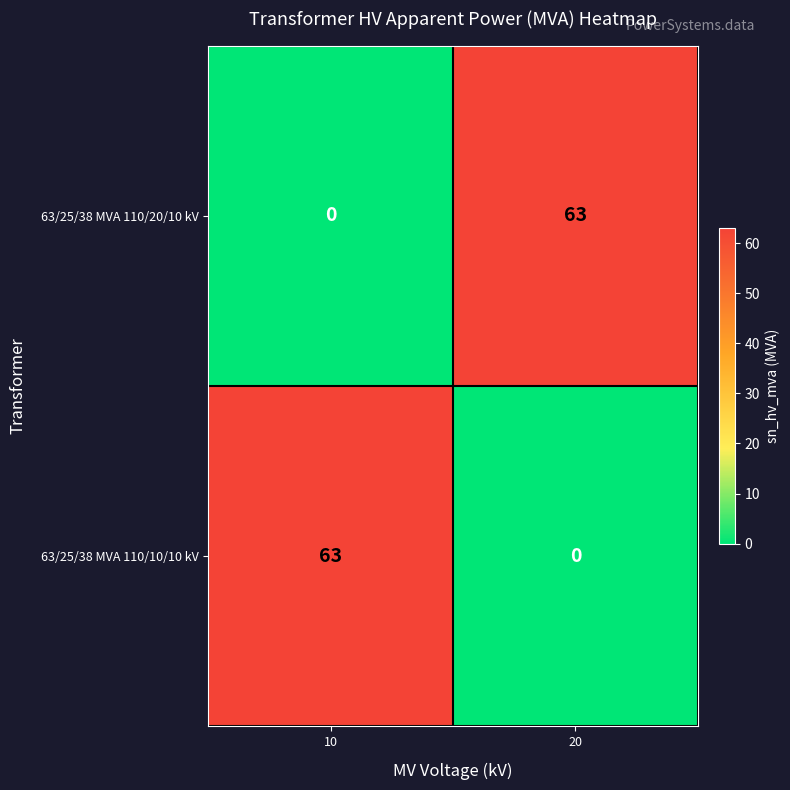

The 63/25/38 MVA 110/20/10 kV series shows 63 at 20. True or false?

True